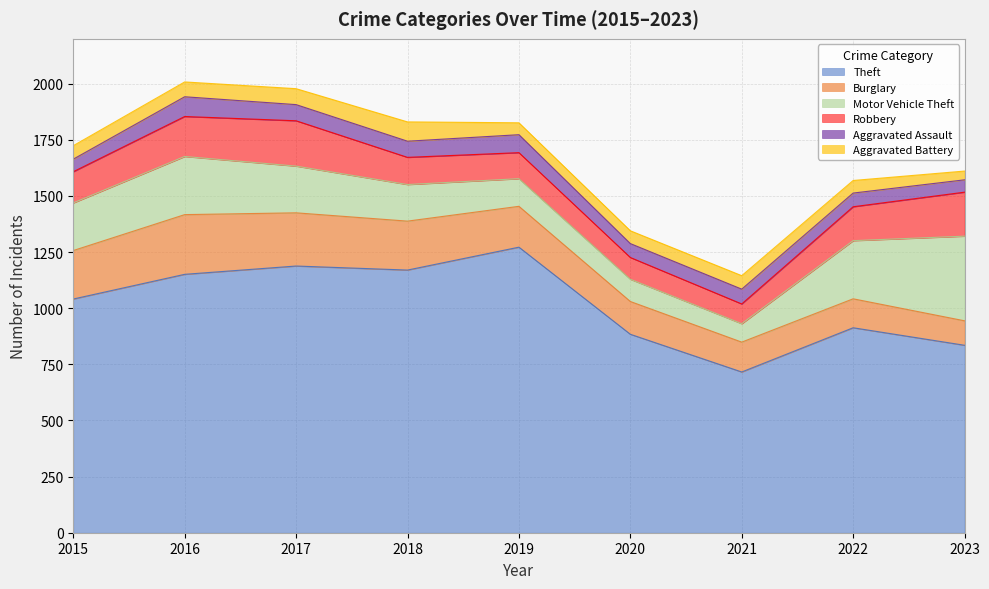

How many values in the Theft series are below 1041?

4